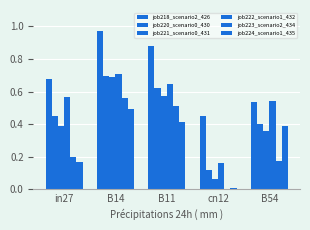

What is the average value of the job218_scenario2_426 series?

0.7